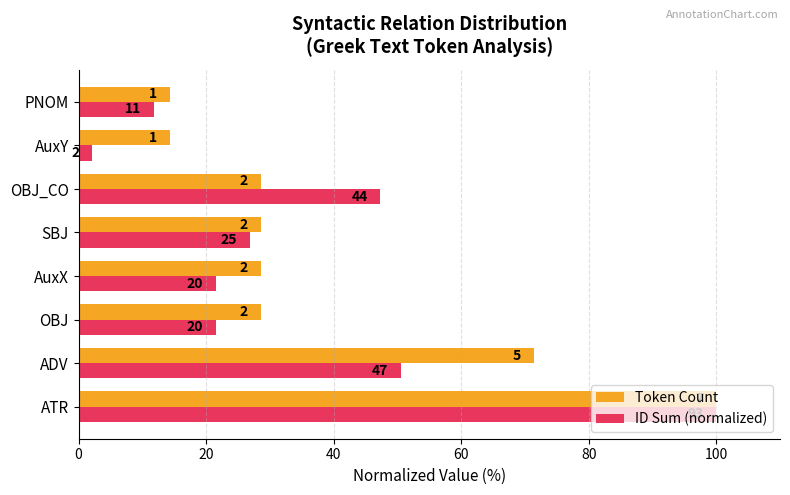

What is the average value of the Token Count series?

39.3